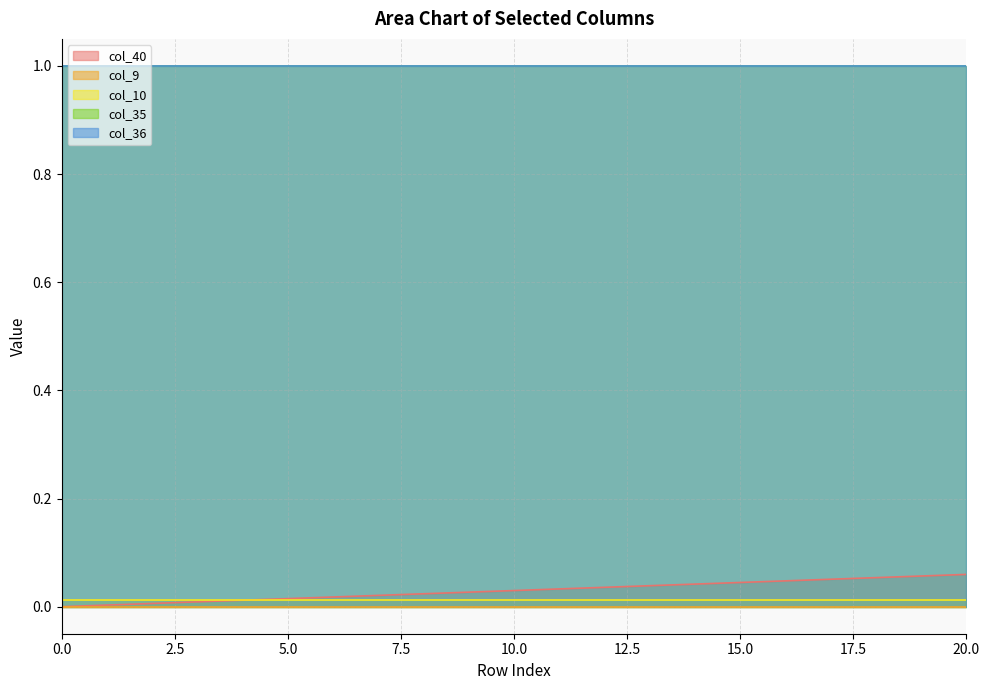

What are all the series names shown in the legend?

col_40, col_9, col_10, col_35, col_36